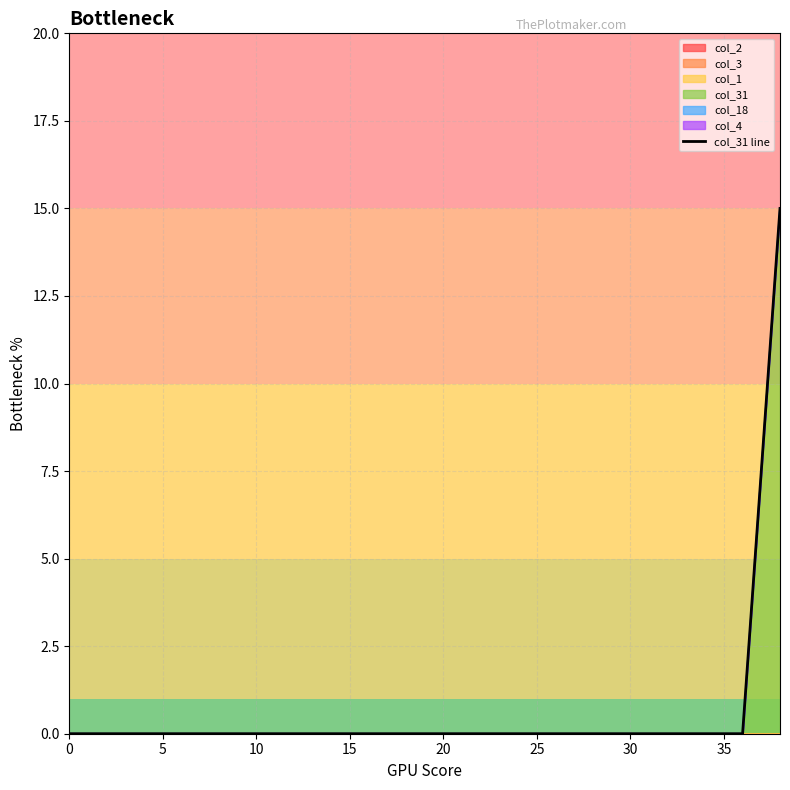

The value at 19 is 26. True or false?

False